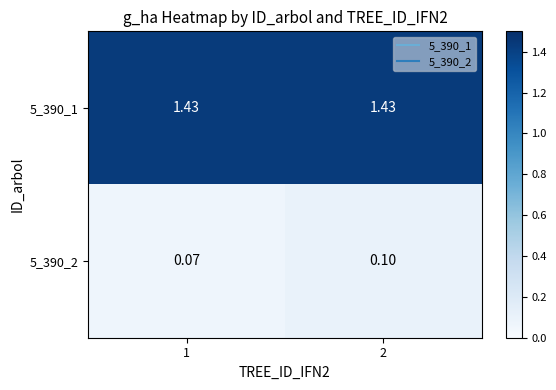

Reading left to right, what are all the values shown in this chart?

5_390_1: 1=1.4	2=1.4
5_390_2: 1=0.1	2=0.1